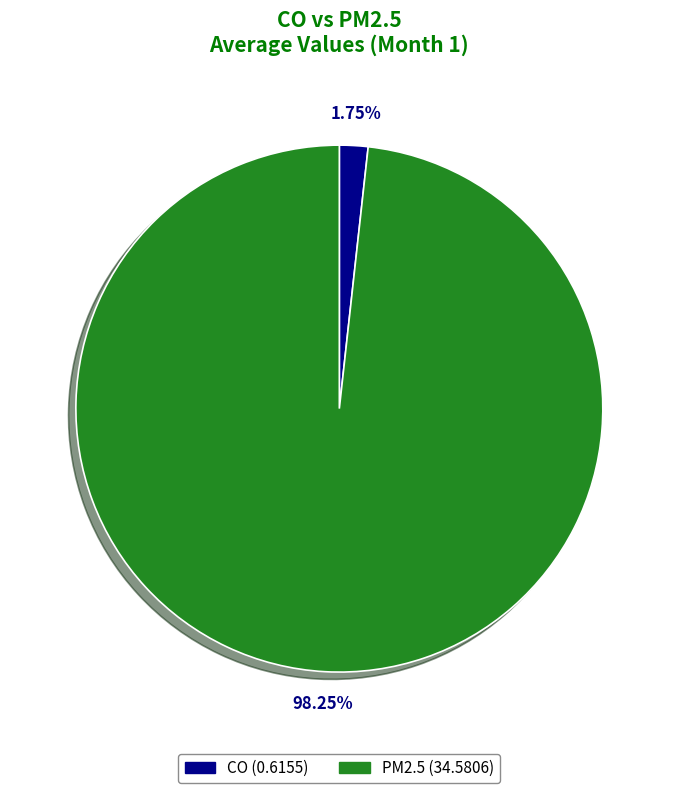

To the nearest percent, what is the average slice percentage?

50%